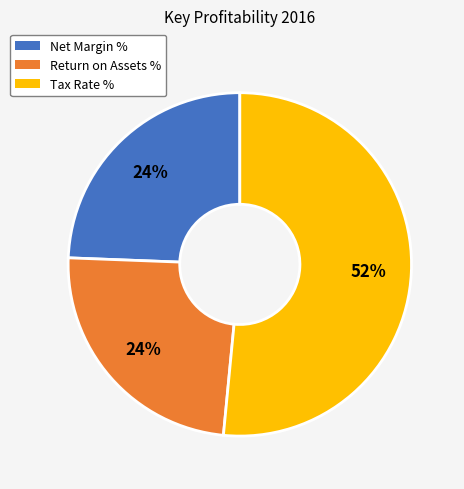

To the nearest percent, what portion does Tax Rate % represent?

52%